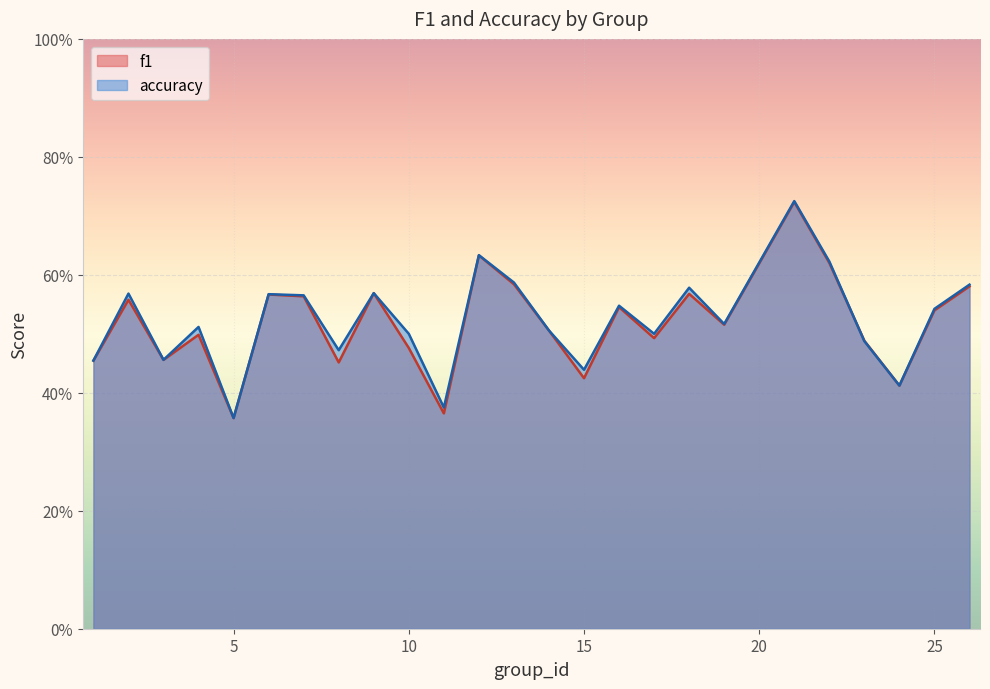

What are all the series names shown in the legend?

f1, accuracy